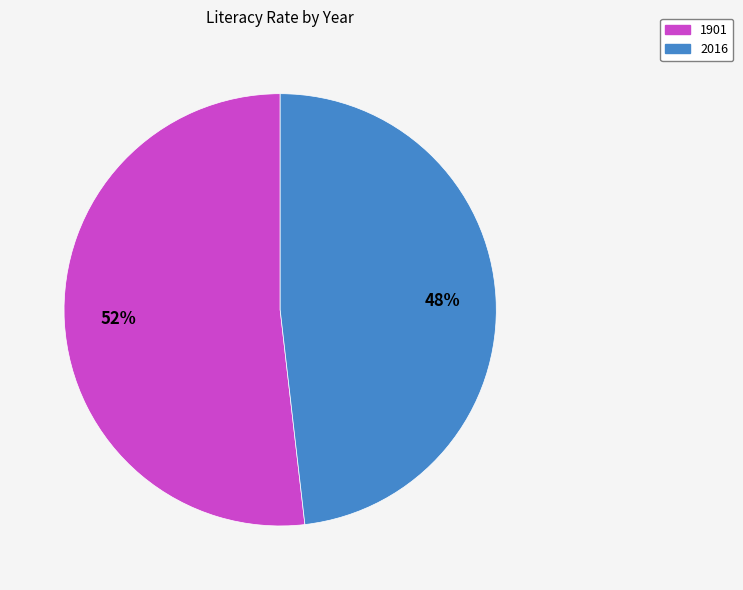

To the nearest percent, what is the combined percentage of 2016 and 1901?

100%